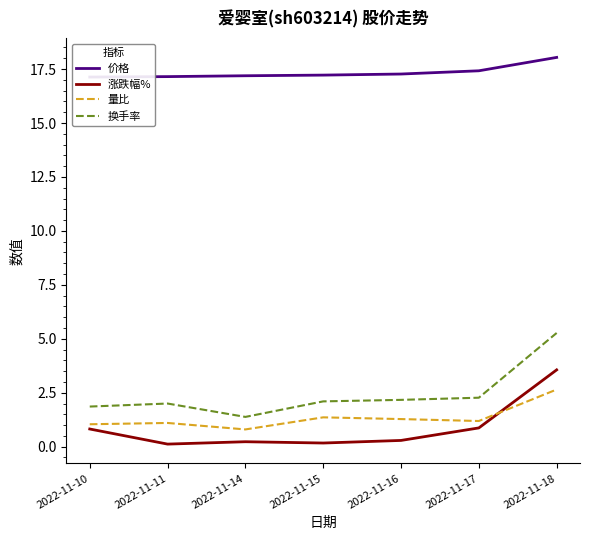

What are all the series names shown in the legend?

价格, 涨跌幅%, 量比, 换手率